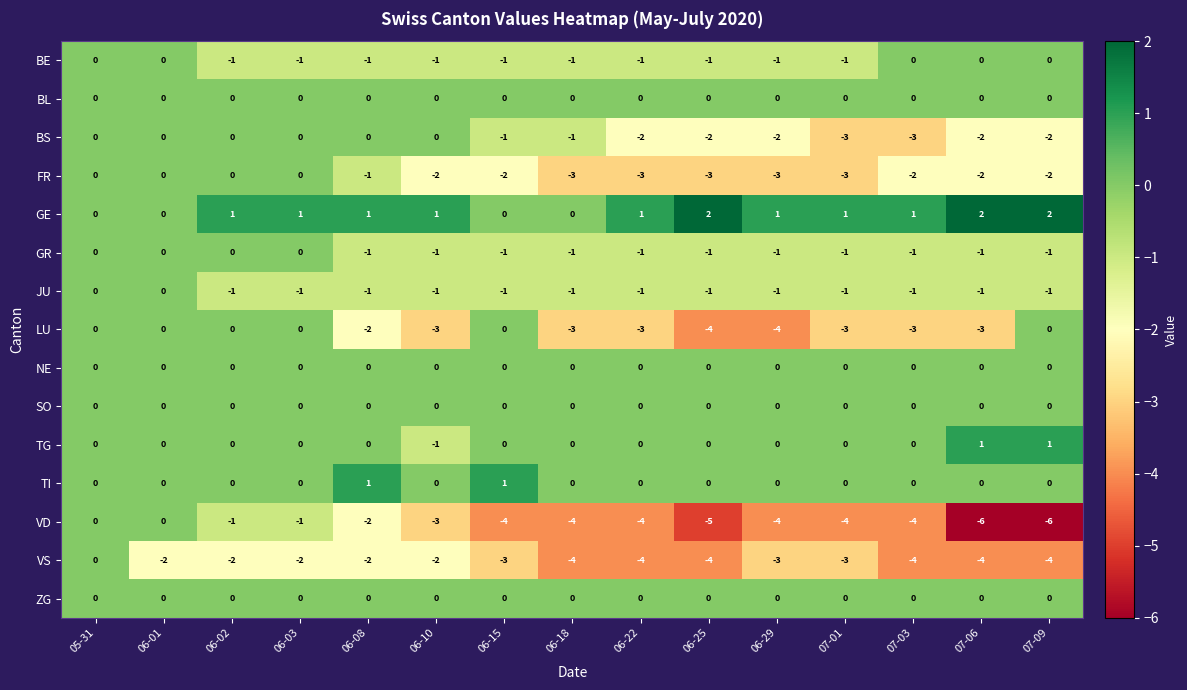

What is the smallest value displayed?

-6